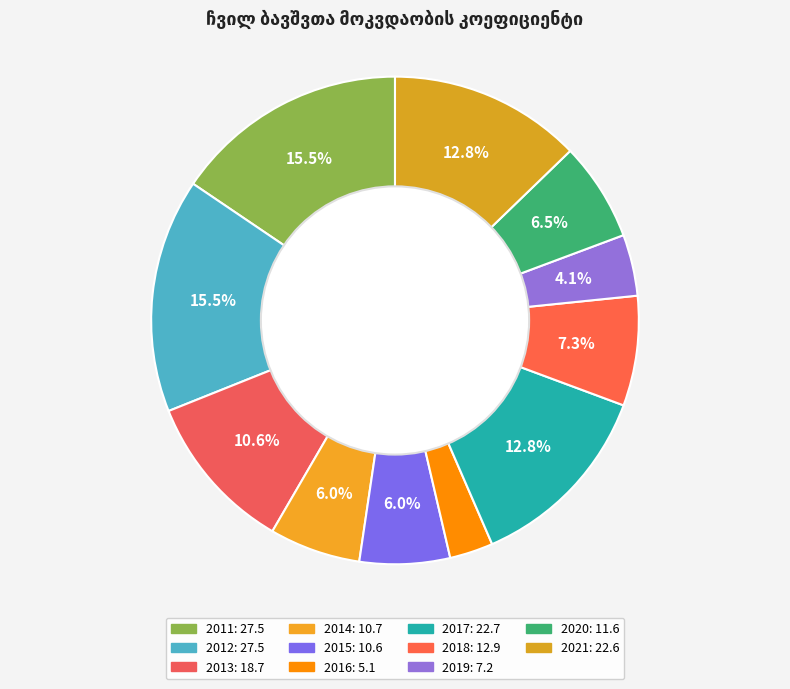

Is it true that 2011 is 10% of the pie?

False